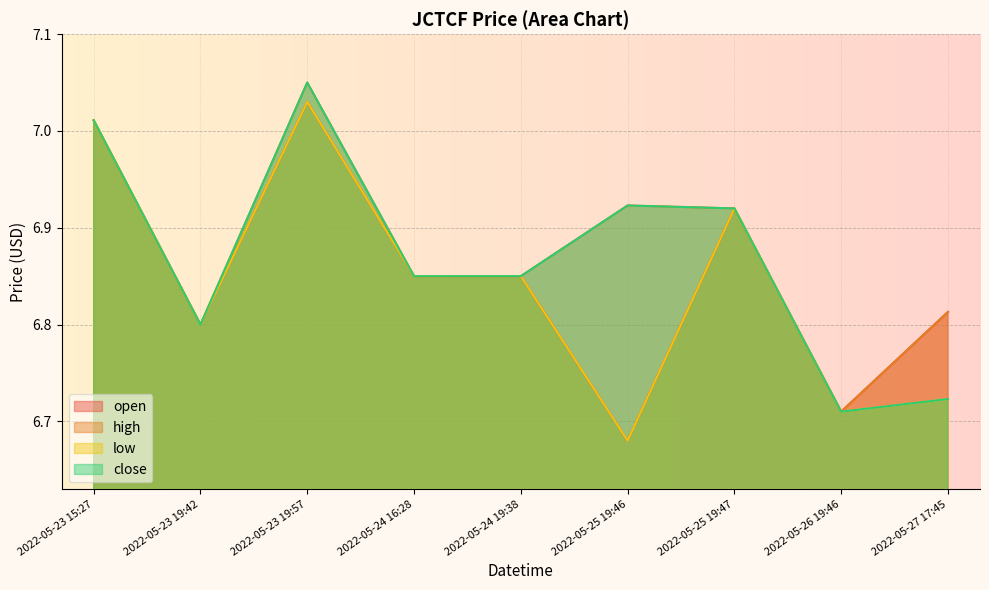

Which series has the largest range (max minus min)?

open